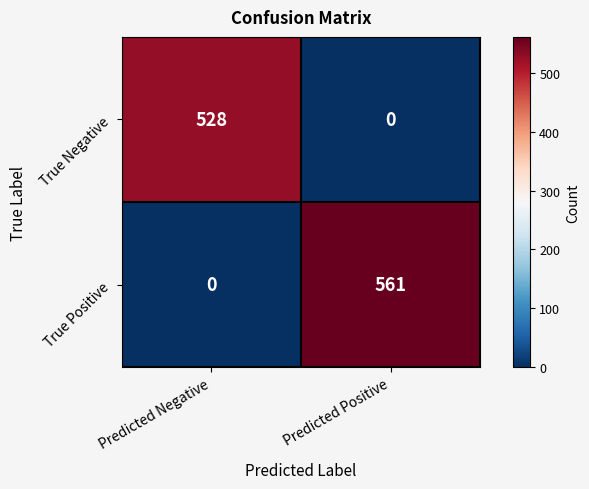

What is the difference between the maximum and minimum values in the True Positive series?

561